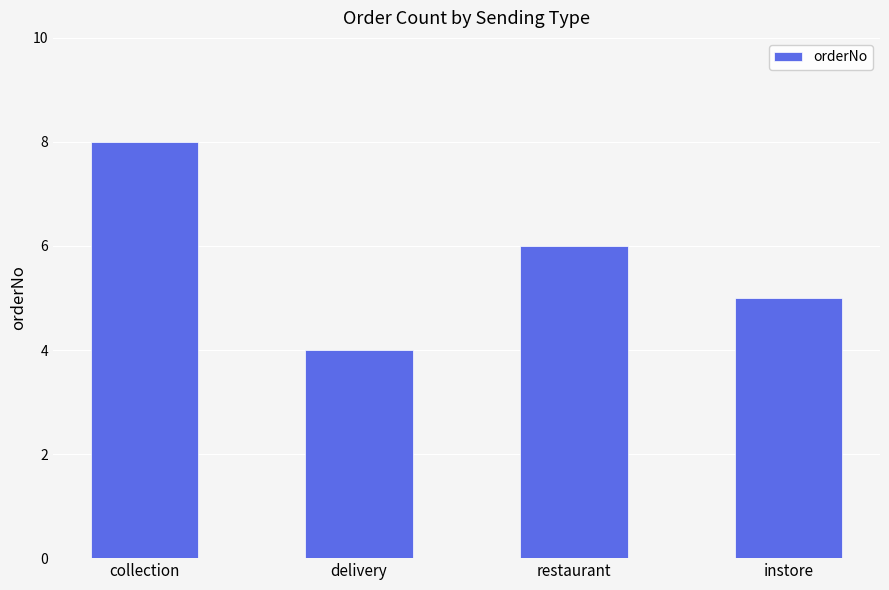

What is the change in value from collection to delivery?

-4